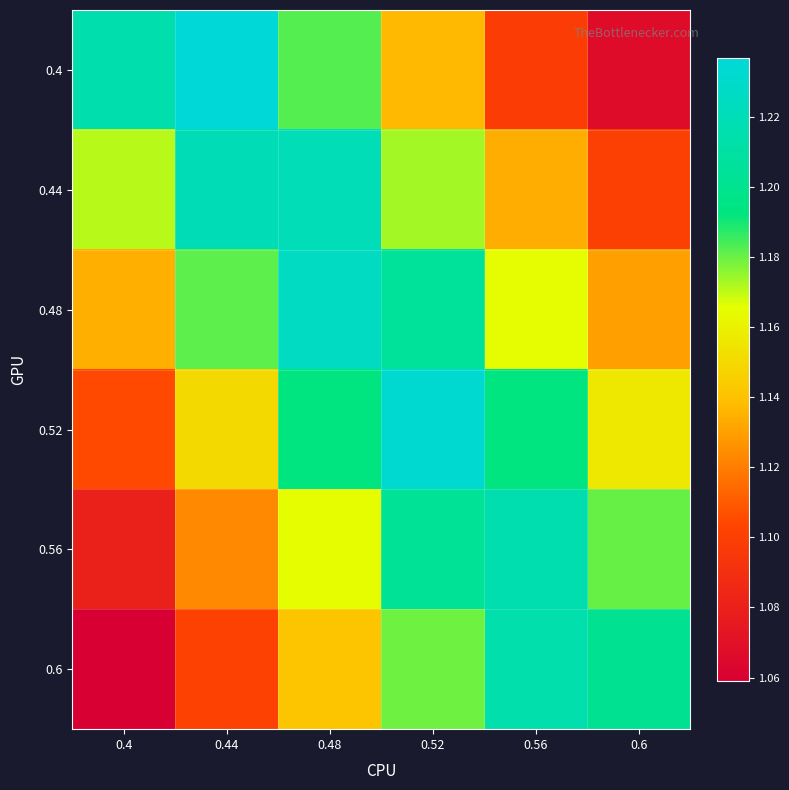

What is the total value across all series at 0.52?

7.1